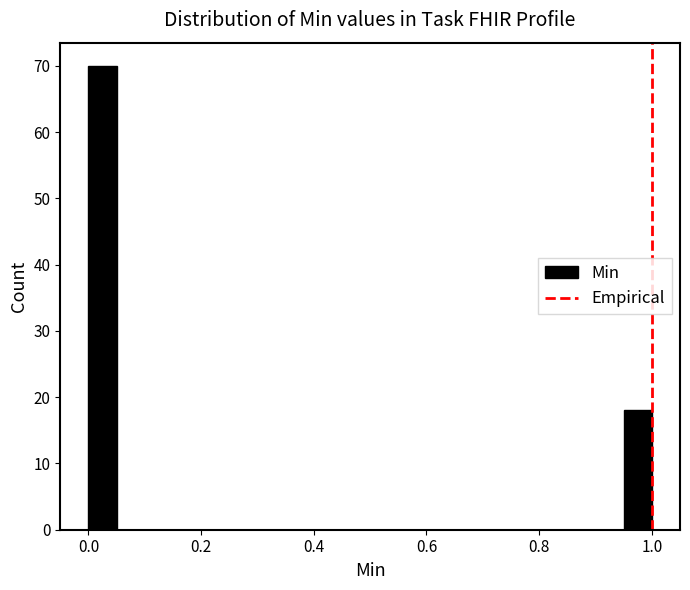

Read against the x-axis, roughly where is the centre of the tallest bar?

0.02